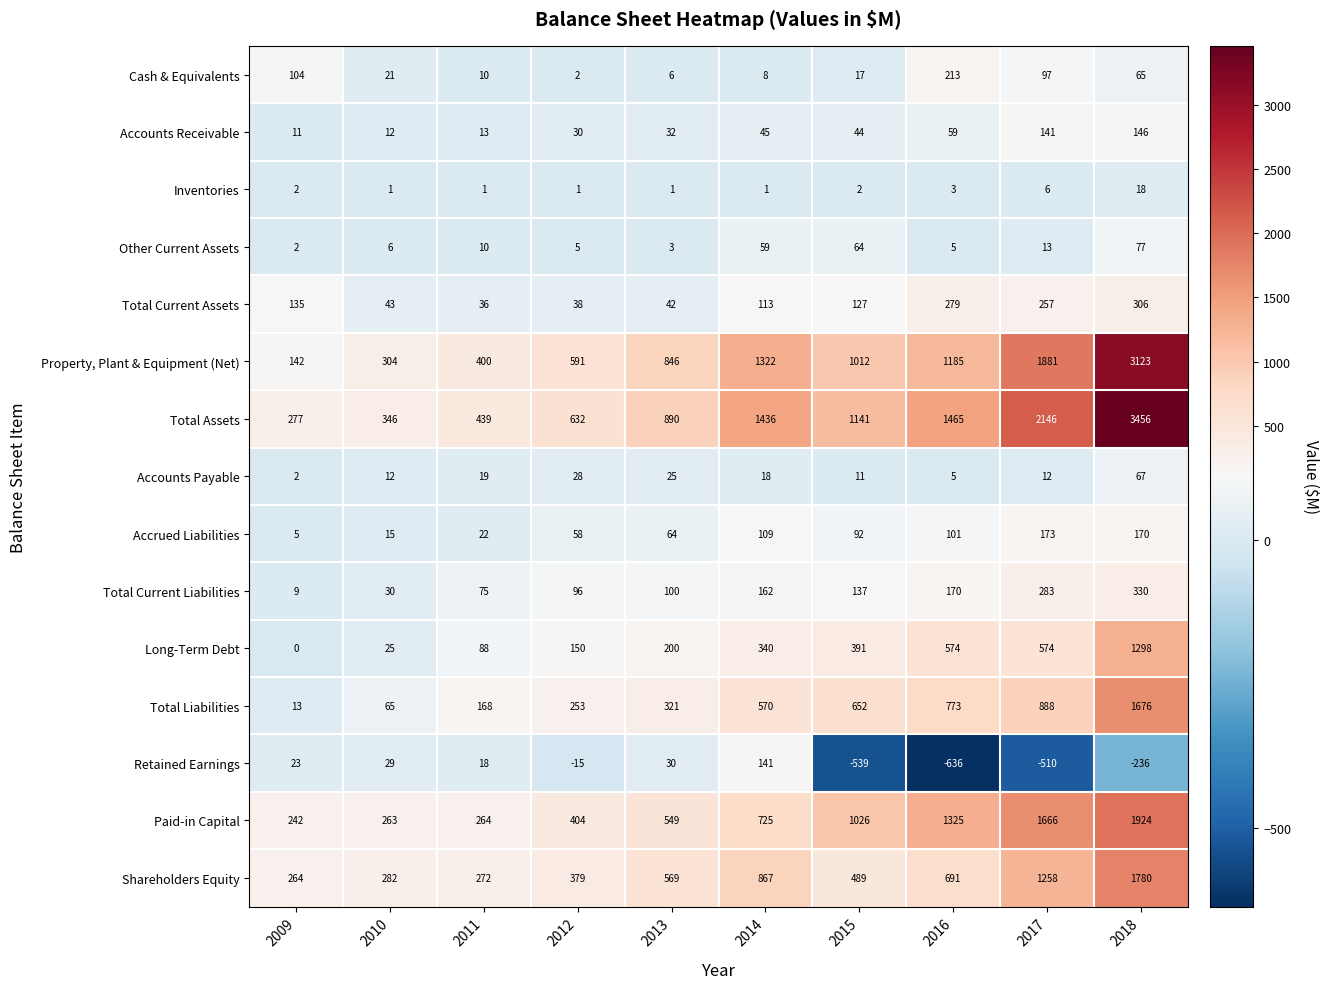

How many distinct data groups are displayed?

15